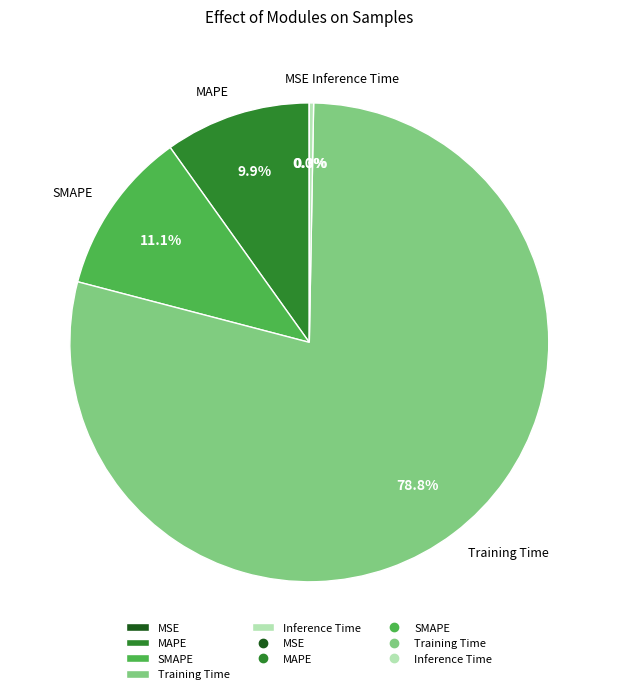

What portion of the pie excludes Inference Time?

99.7%